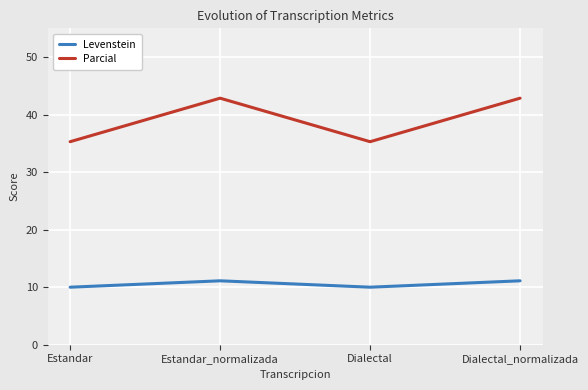

How many lines are shown in the chart?

2